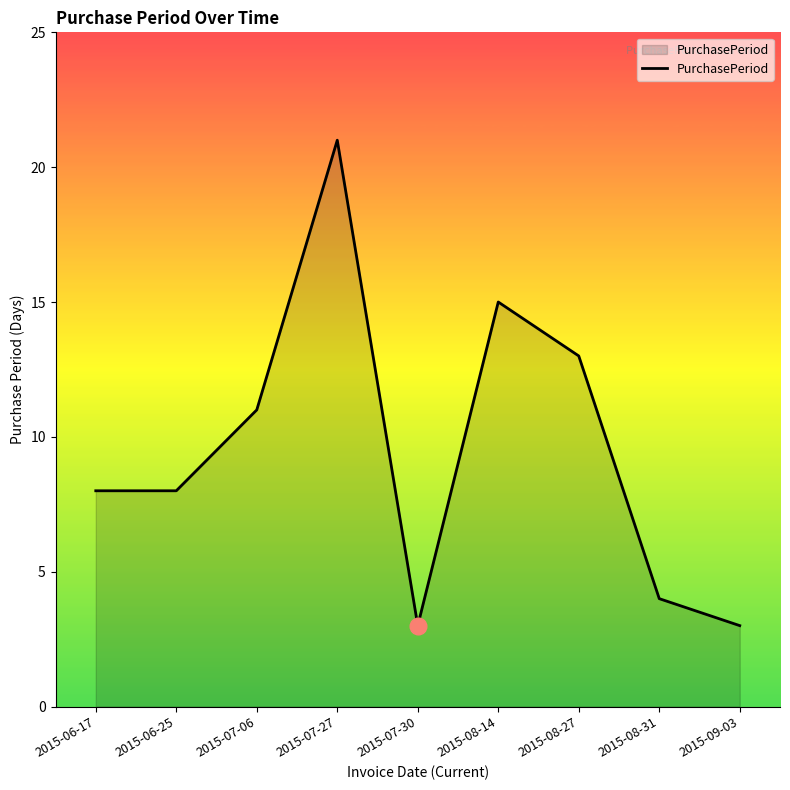

What is the change in value from 2015-06-25 to 2015-07-06?

+3